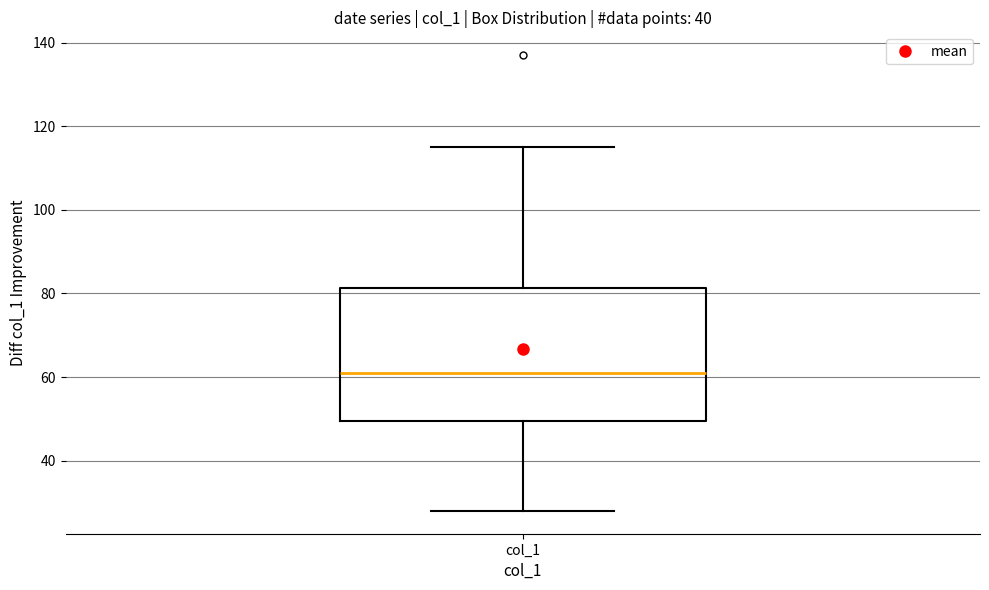

Where does the median line of the box for col_1 sit on the y-axis? The values are not printed on the chart, so give them approximately, as read against the axis.

62